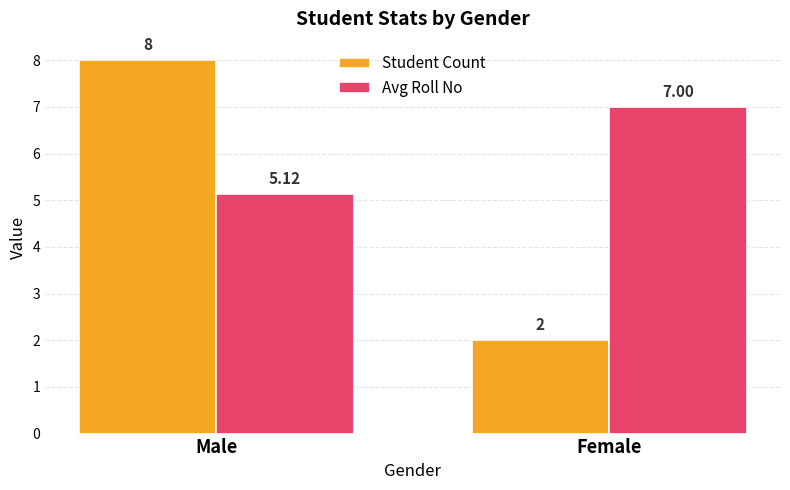

Does the chart contain stacked bars?

No